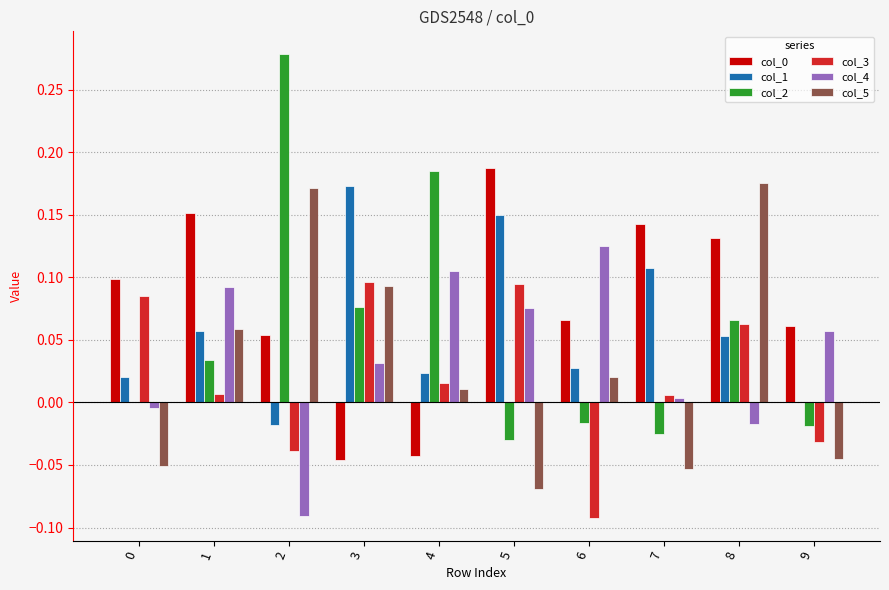

Is it true that col_0 equals 0.1 at 9?

True